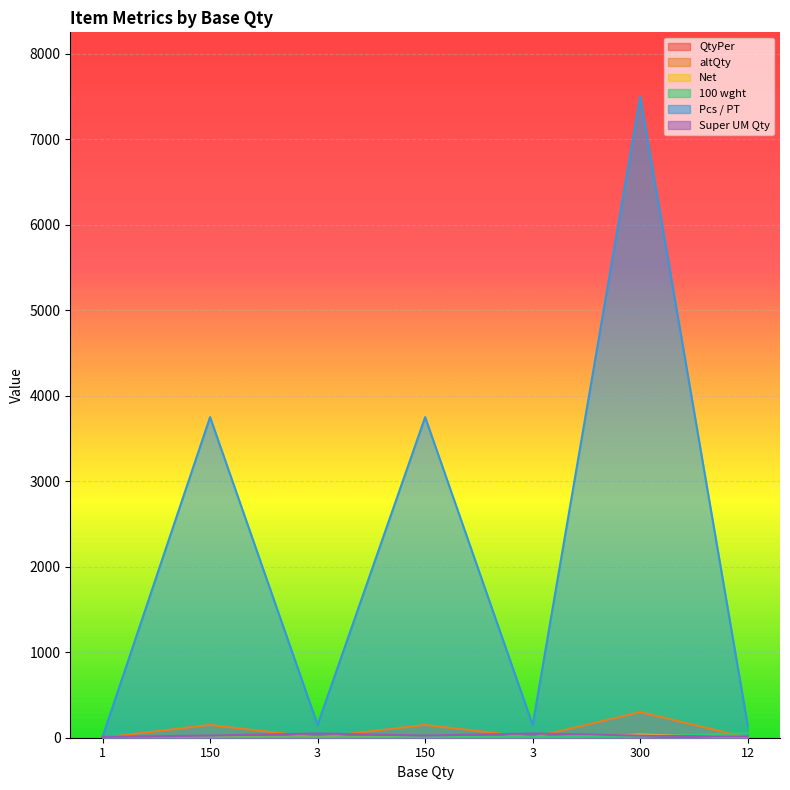

List the series in order of their peak value, lowest first.

QtyPer, Net, Super UM Qty, 100 wght, altQty, Pcs / PT